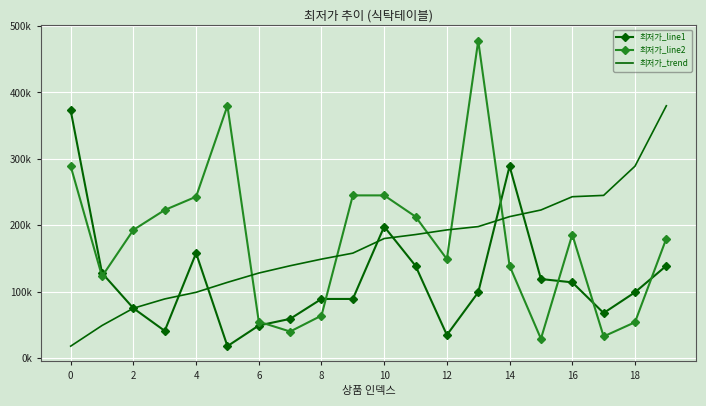

Reading left to right, extract all data points from this chart.

최저가_line1: 373000	128000	75000	40900	158000	17900	49000	59000	89000	89000	198000	138900	34720	99000	289000	119000	114000	67770	99000	139000
최저가_line2: 289000	123000	193000	223000	243000	380000	54790	39900	63900	245000	245000	213000	149000	478000	138900	29000	186000	32500	53900	180000
최저가_trend: 17900	49000	75000	89000	99000	114000	128000	139000	149000	158000	180000	186000	193000	198000	213000	223000	243000	245000	289000	380000